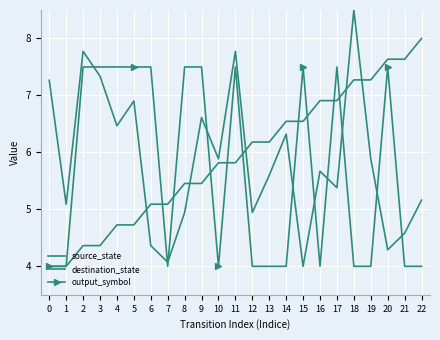

List the labels in order of destination_state value, smallest first.

15, 7, 20, 6, 21, 8, 12, 1, 22, 17, 13, 16, 10, 19, 14, 4, 9, 5, 0, 3, 2, 11, 18